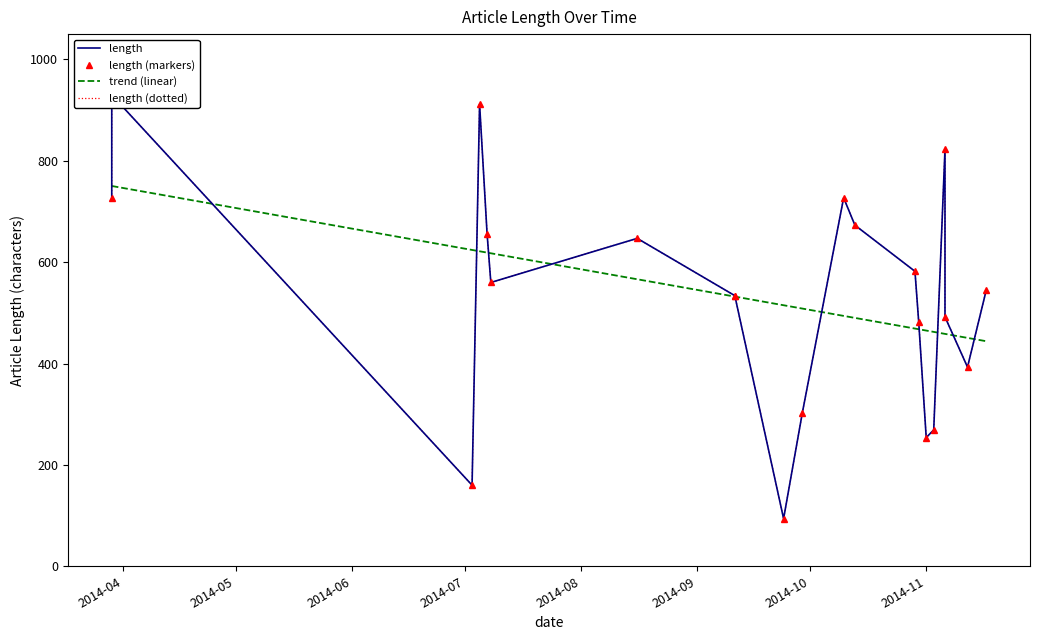

True or false: length (dotted) has a value of 534.0 at 2014-11.

True